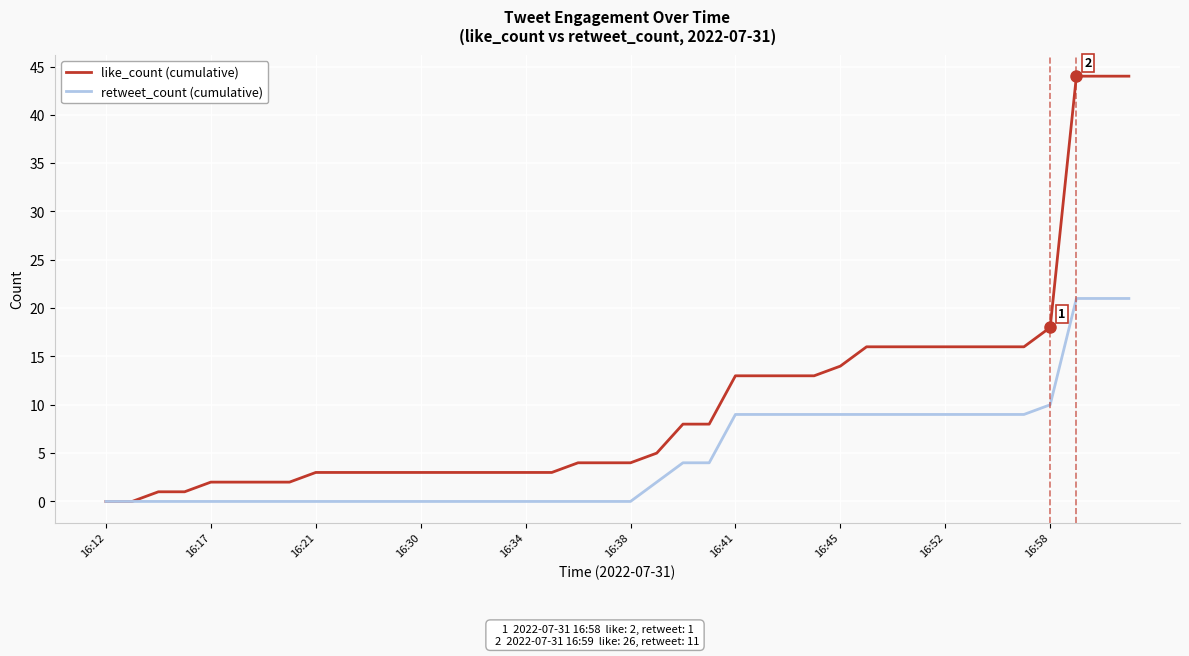

Which series has the largest total across all categories?

like_count (cumulative)